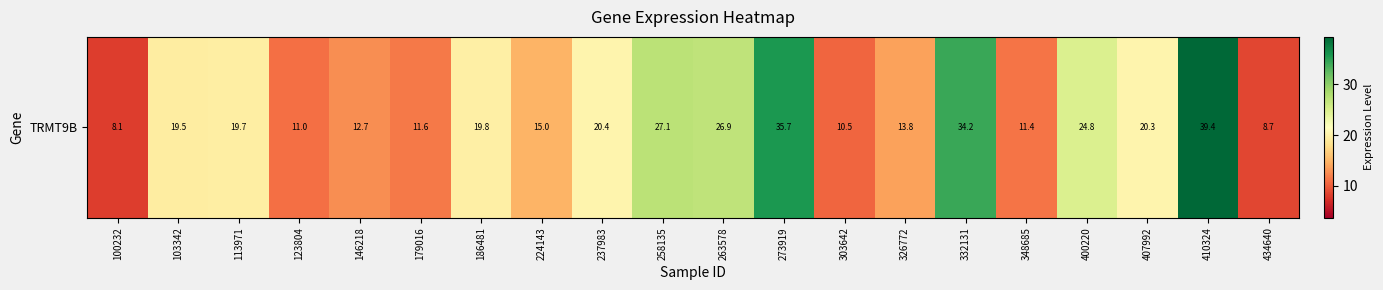

Reading left to right, list all the values displayed in this chart.

100232=8.1	103342=19.5	113971=19.7	123804=11.0	146218=12.7	179016=11.6	186481=19.8	224143=15.0	237983=20.4	258135=27.1	263578=26.9	273919=35.7	303642=10.5	326772=13.8	332131=34.2	348685=11.4	400220=24.8	407992=20.3	410324=39.4	434640=8.7